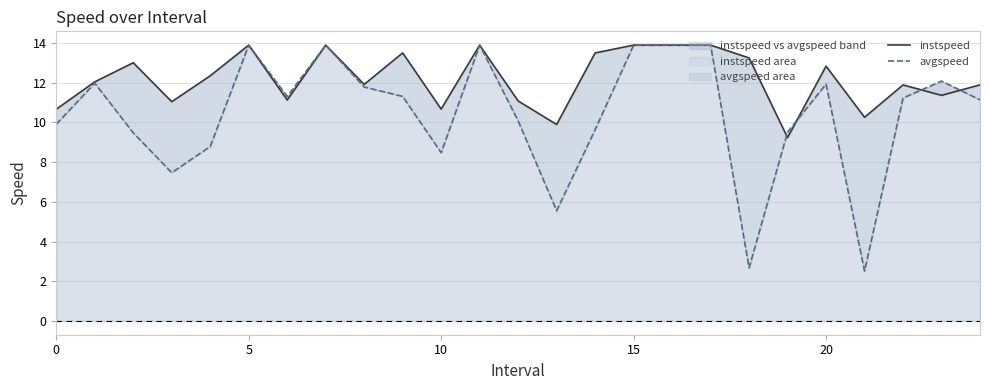

How many times do avgspeed and instspeed cross each other?

4